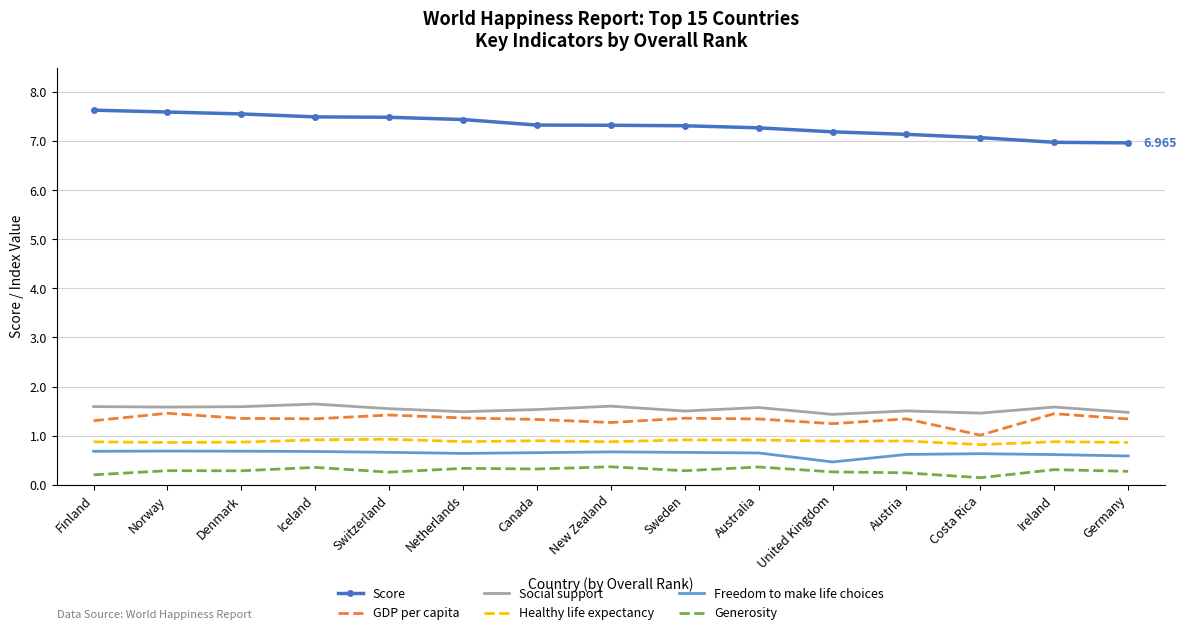

Count the Healthy life expectancy values in the range 0 to 1.

15